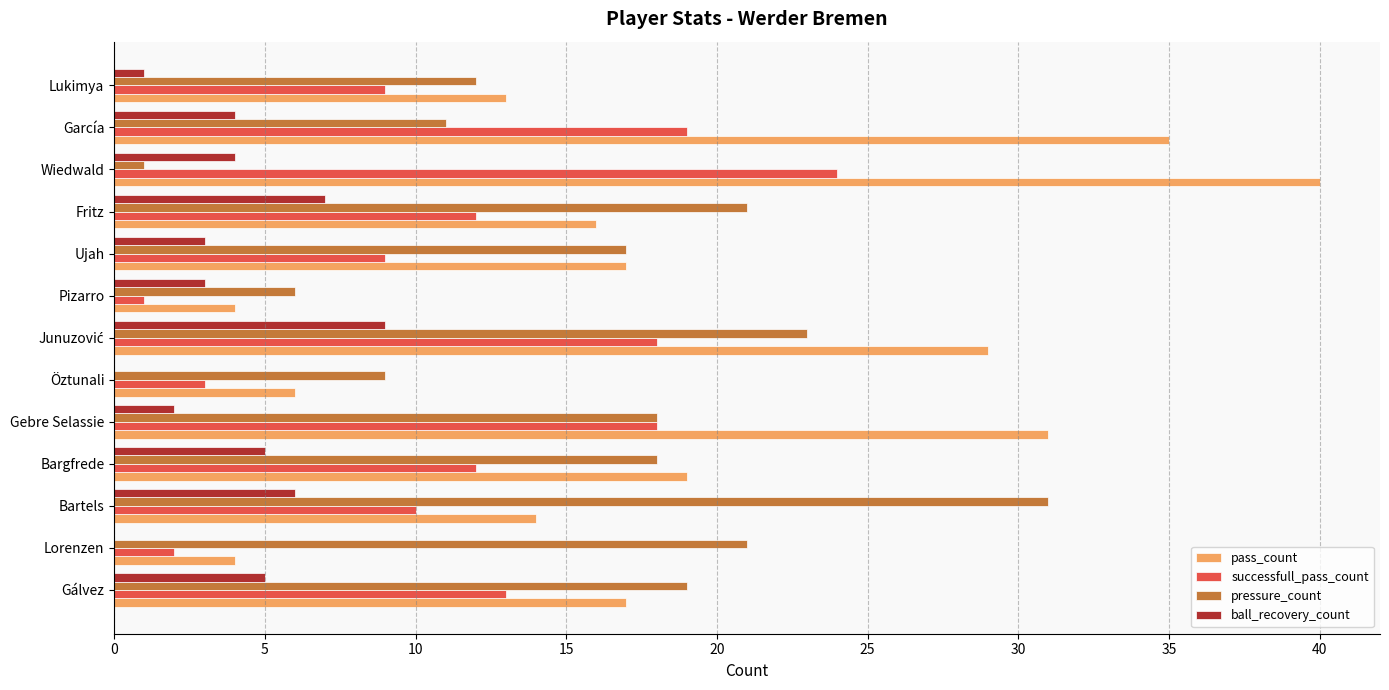

What is the total value across all series at Lukimya?

35